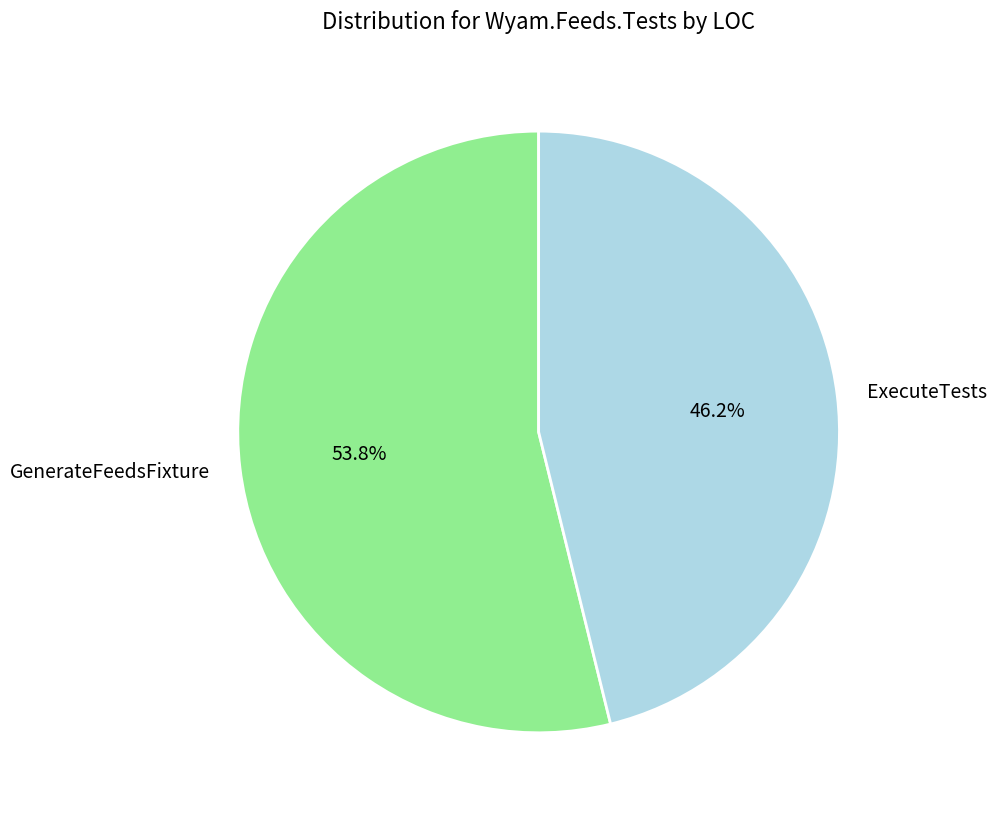

Rank the categories by value from highest to lowest.

GenerateFeedsFixture, ExecuteTests